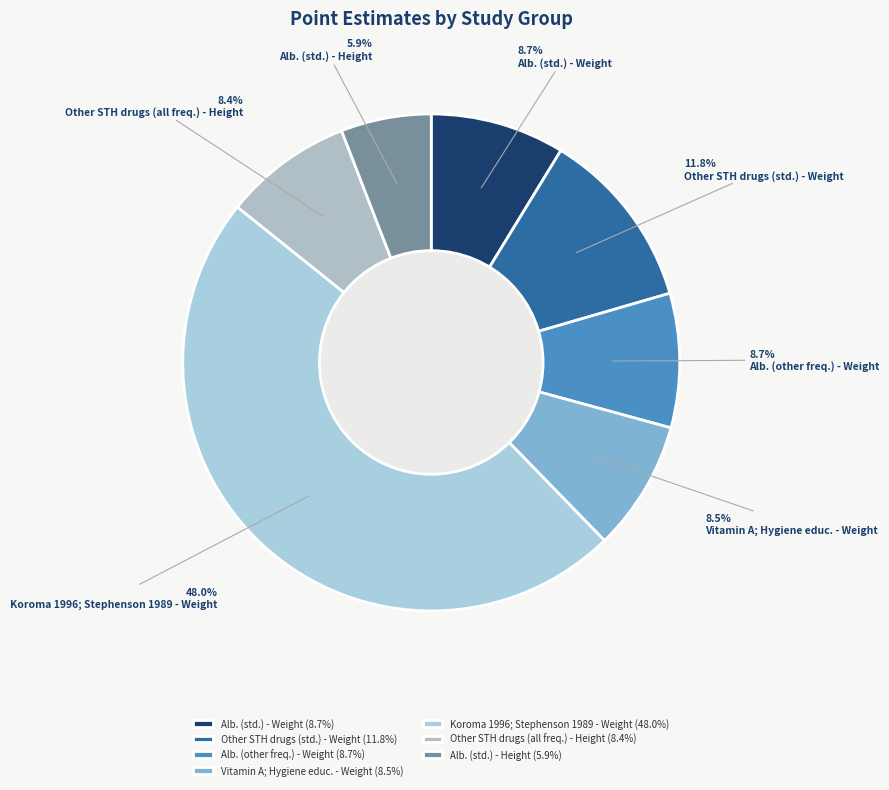

Which slice is the largest?

Koroma 1996; Stephenson 1989 - Weight